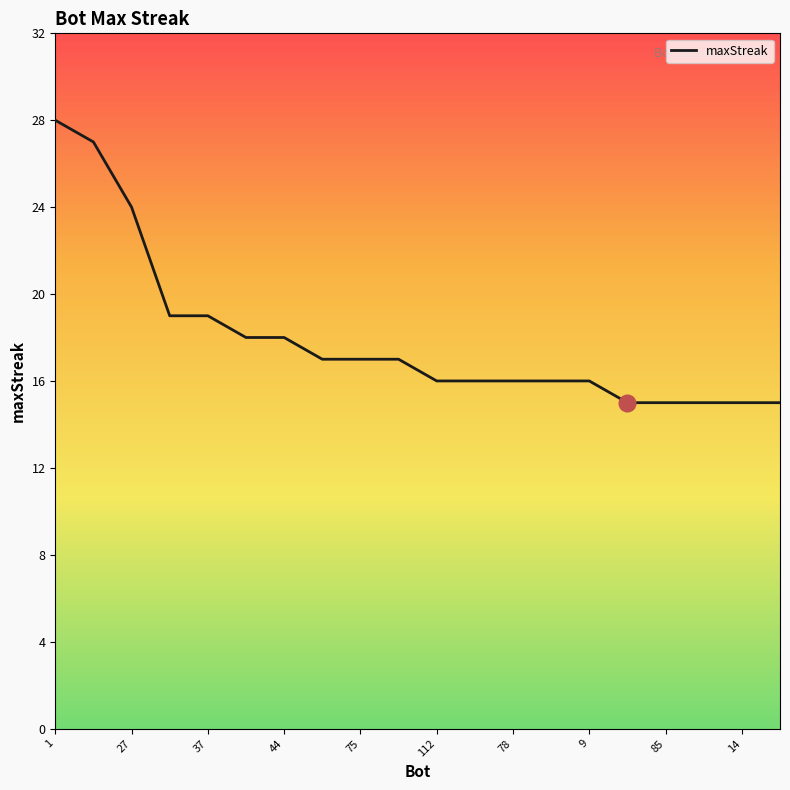

What is the average value?

18